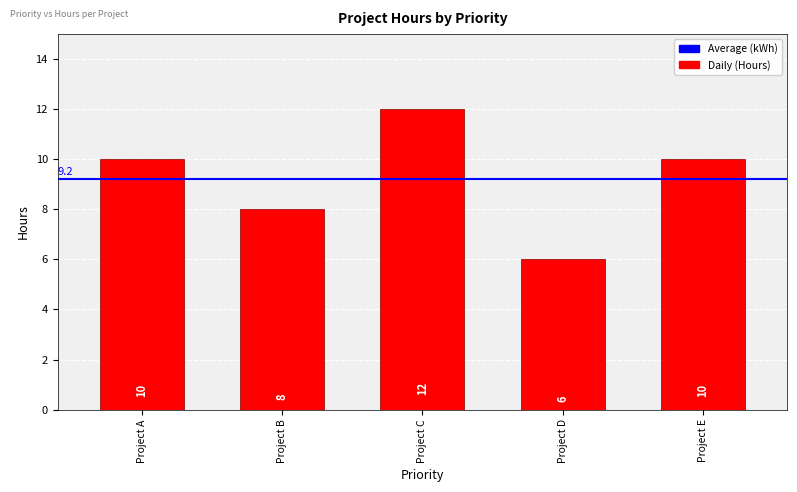

True or false: the data shows 8 at Project B.

True